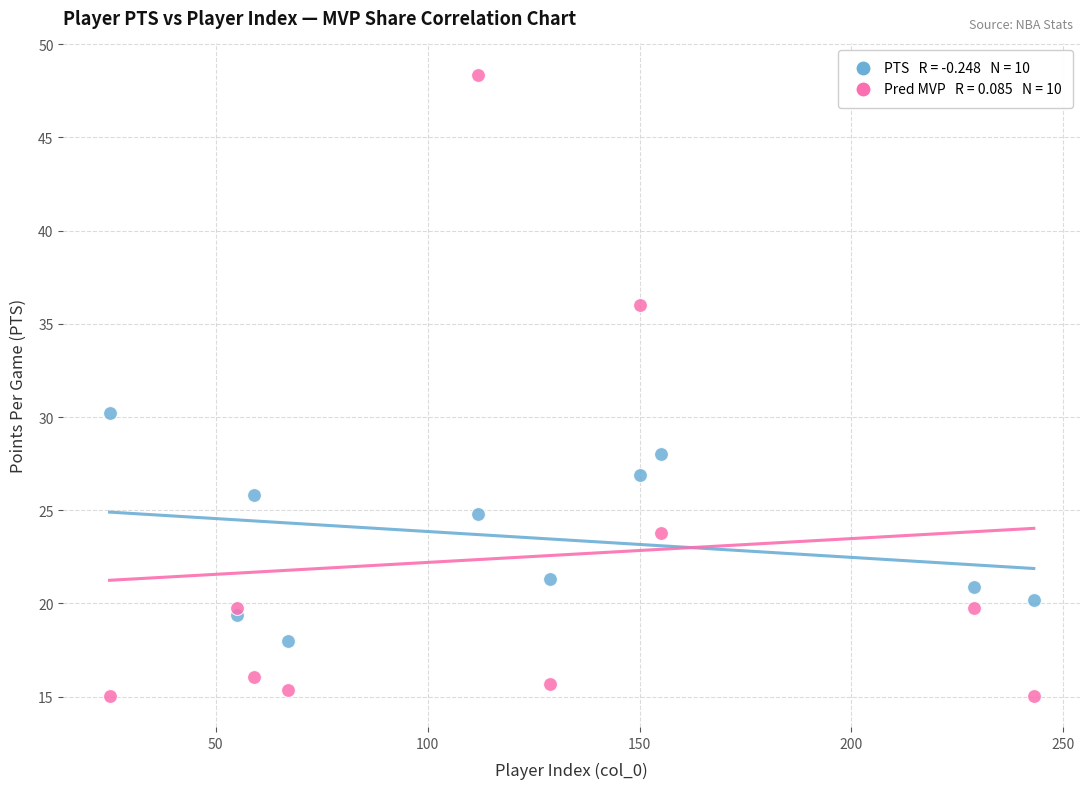

Across all data points, what is the range of Y values (max minus min)?

33.3